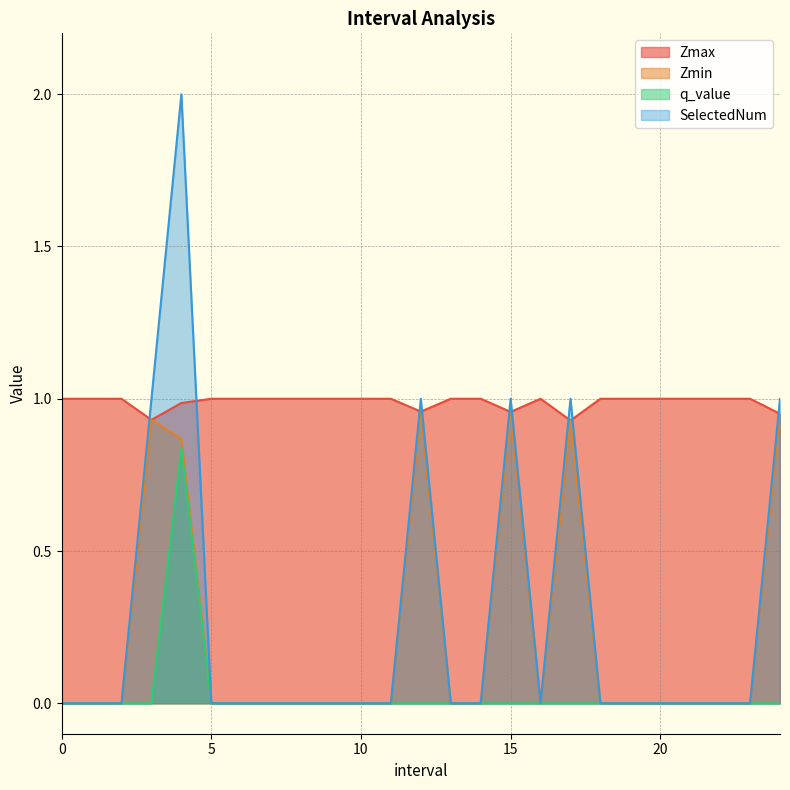

What is the difference between the maximum and minimum values in the Zmax series?

0.1